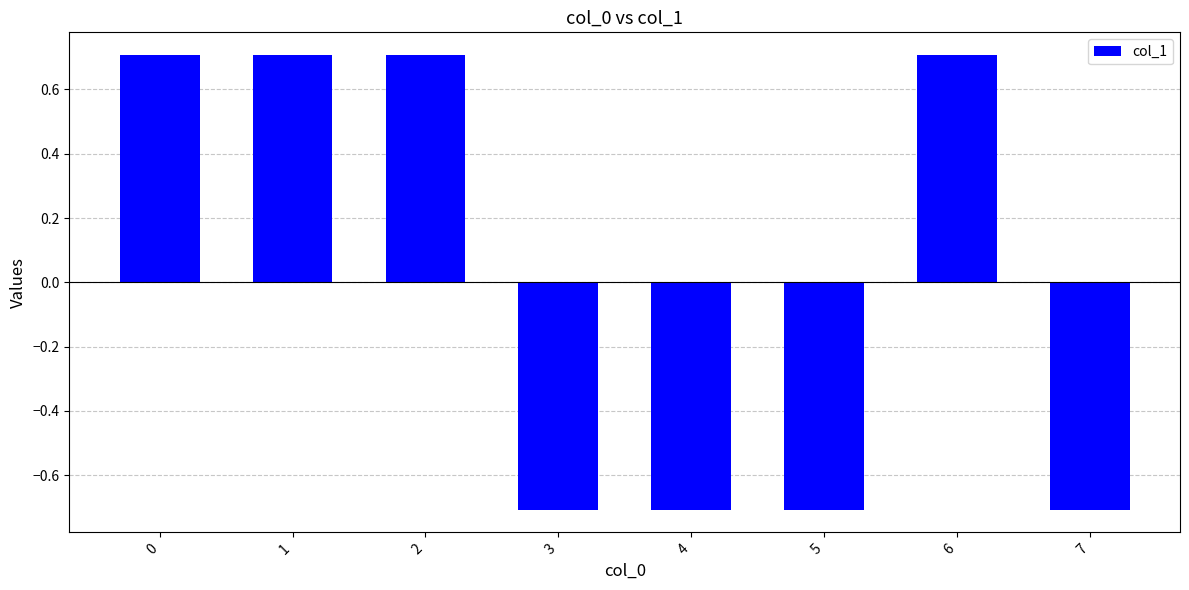

What is the change in value from 0 to 3?

-1.4